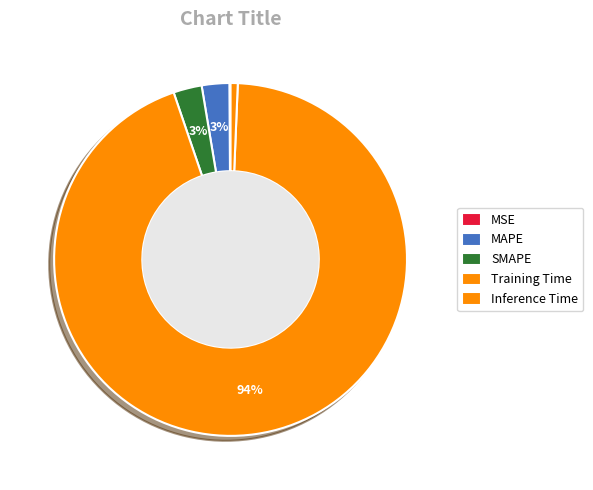

The MAPE slice represents 1% of the pie. True or false?

False